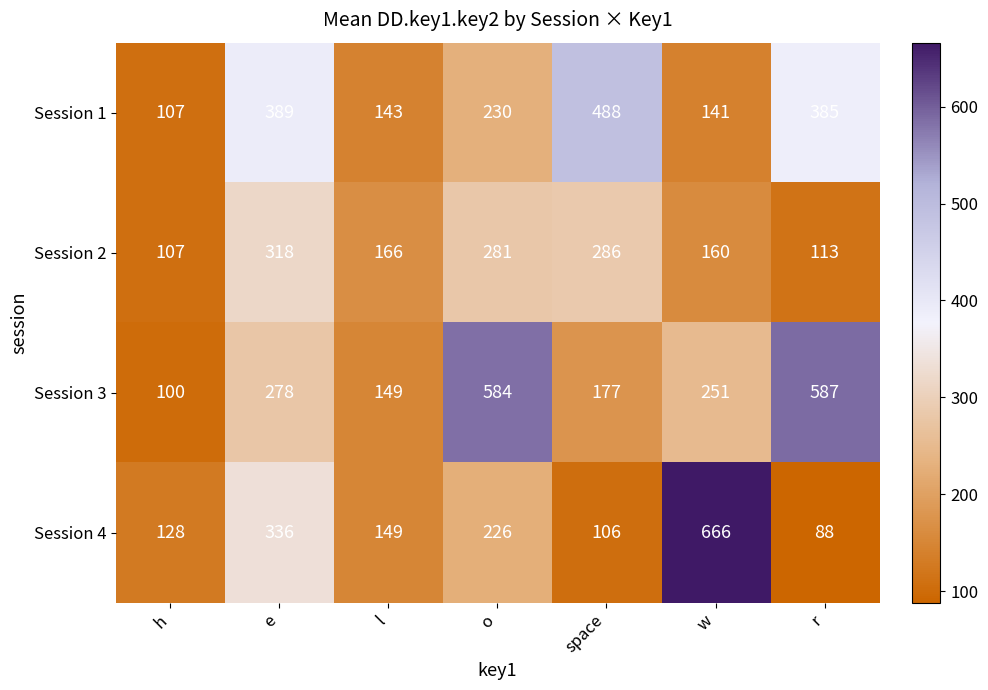

Which category has the lowest value across all series?

r